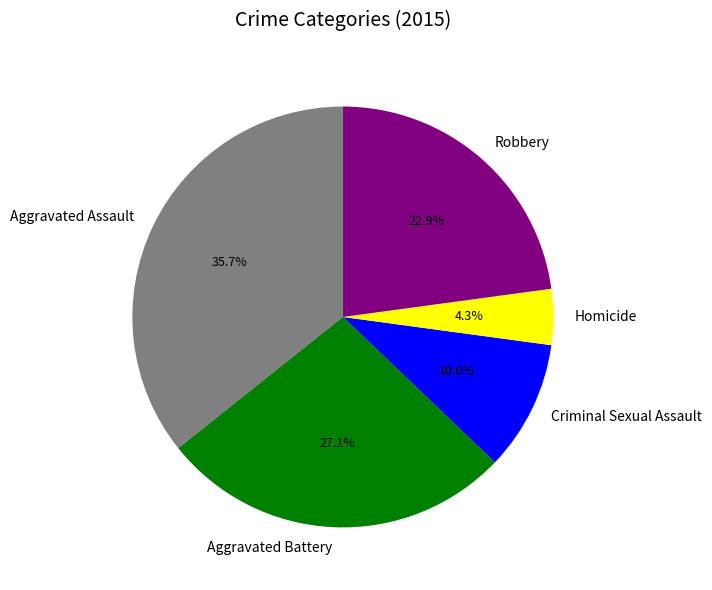

Is it true that Criminal Sexual Assault is 16% of the pie?

False